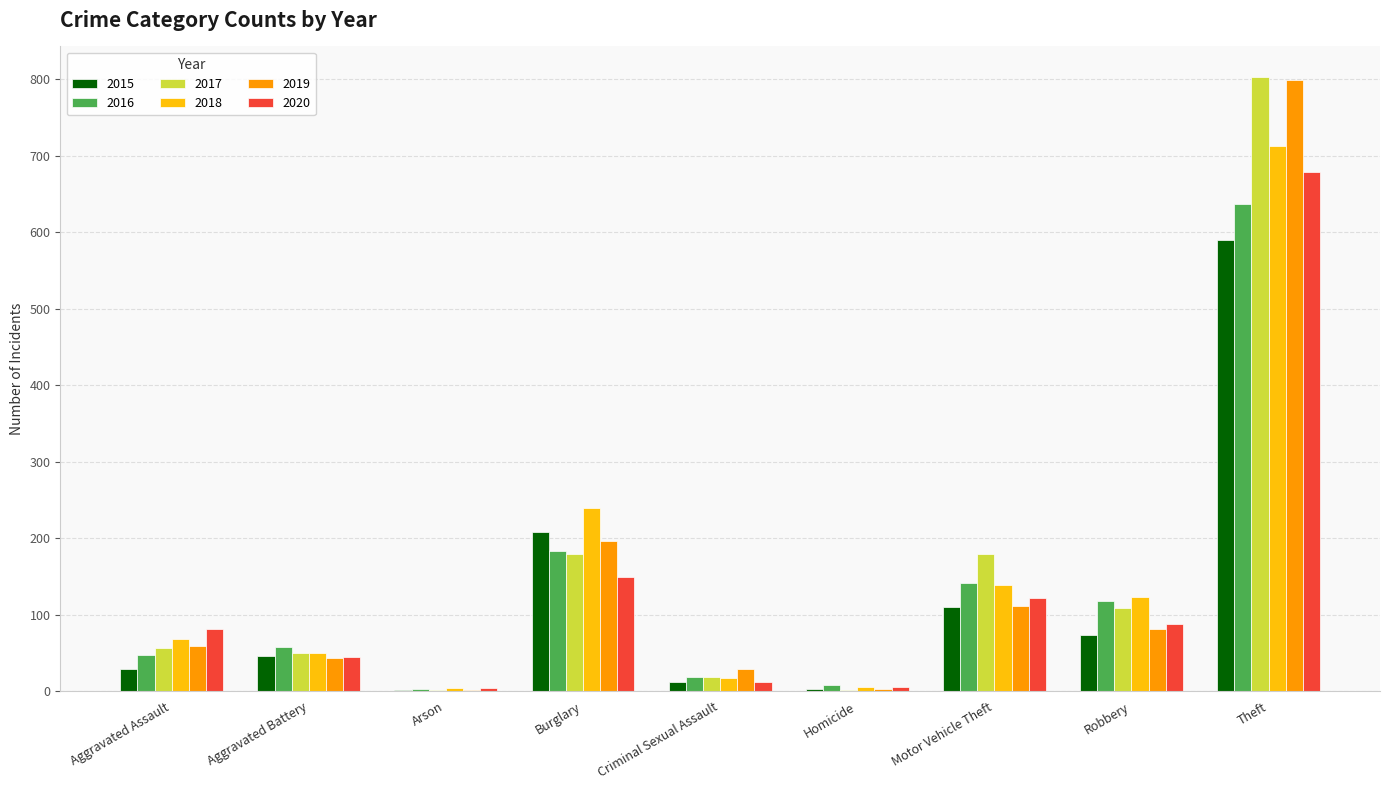

What are all the series names shown in the legend?

2015, 2016, 2017, 2018, 2019, 2020